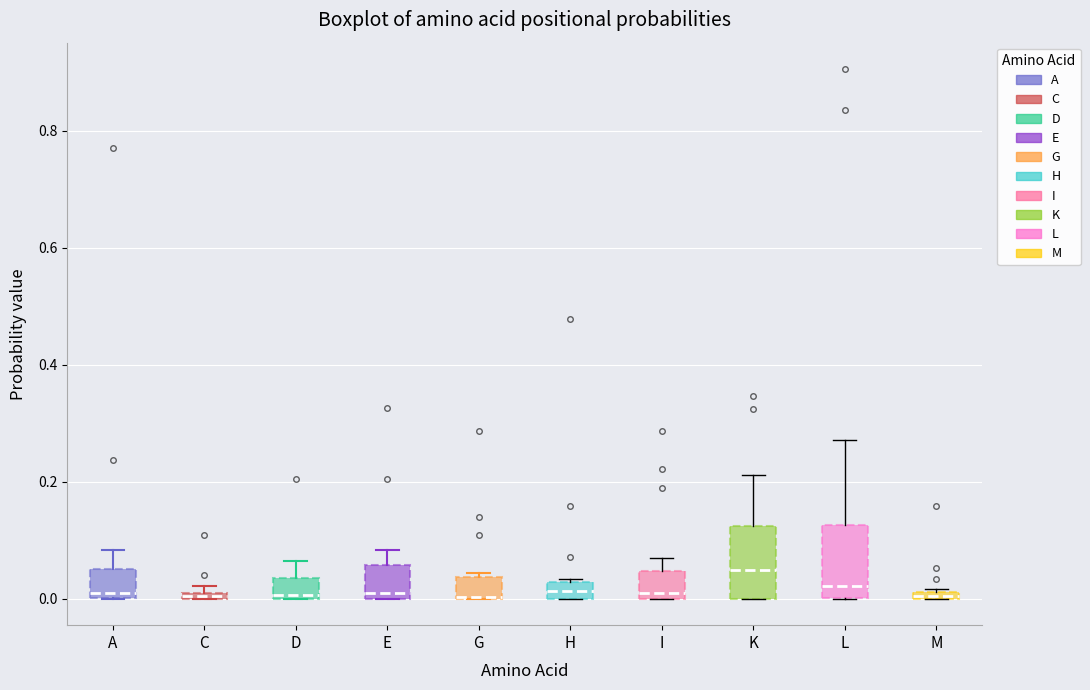

Where does the upper whisker of the box for L end on the y-axis? The values are not printed on the chart, so give them approximately, as read against the axis.

0.28